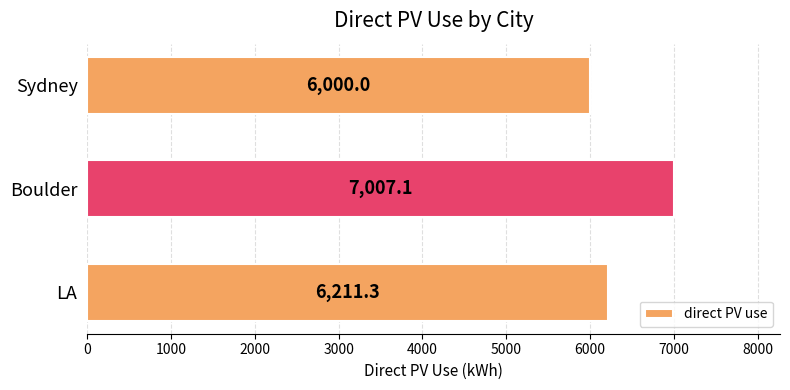

What is the greatest value displayed?

7007.1